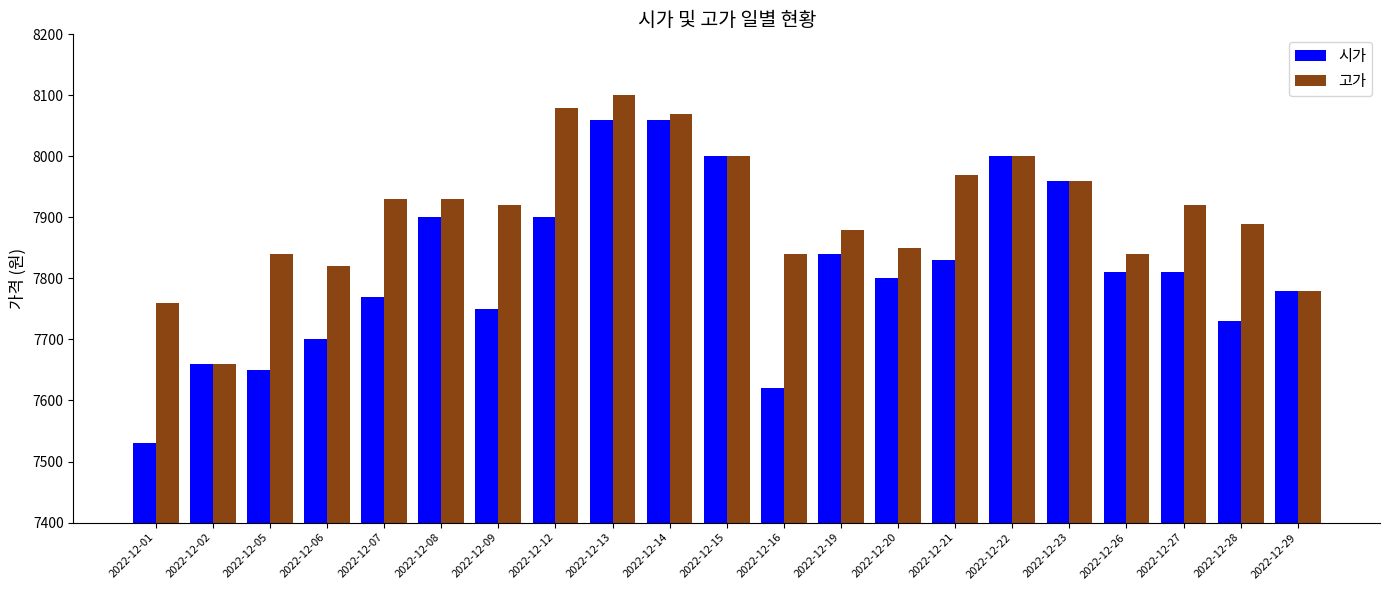

The value of 시가 at 2022-12-19 is 3383. True or false?

False